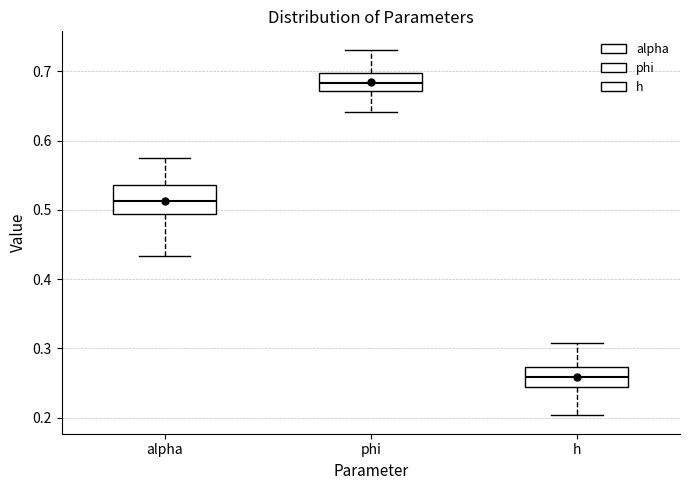

Where does the upper whisker of the box for h end on the y-axis? The values are not printed on the chart, so give them approximately, as read against the axis.

0.31